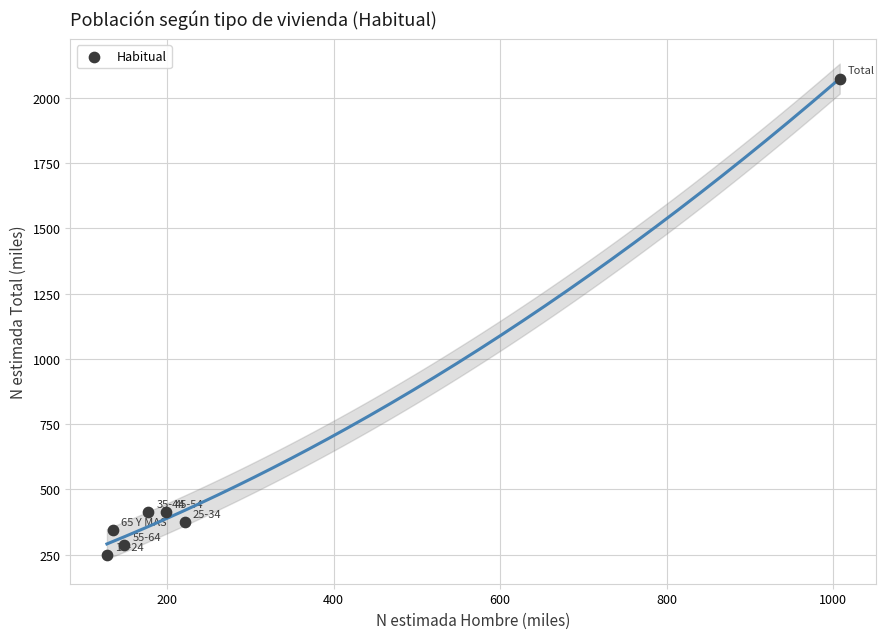

What is the range of Y values (max minus min)?

1825.9